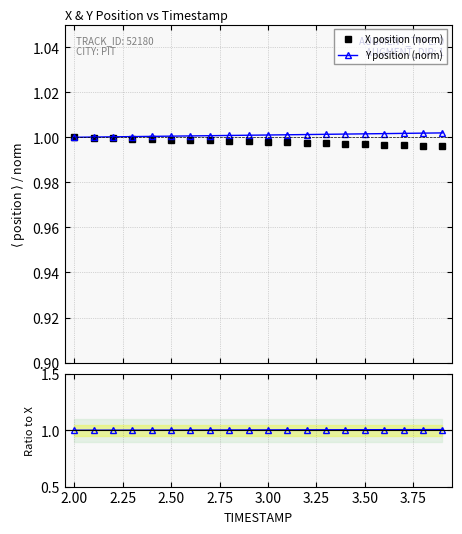

What is the value of the X position (norm) point at the 13th from the left?

1.0